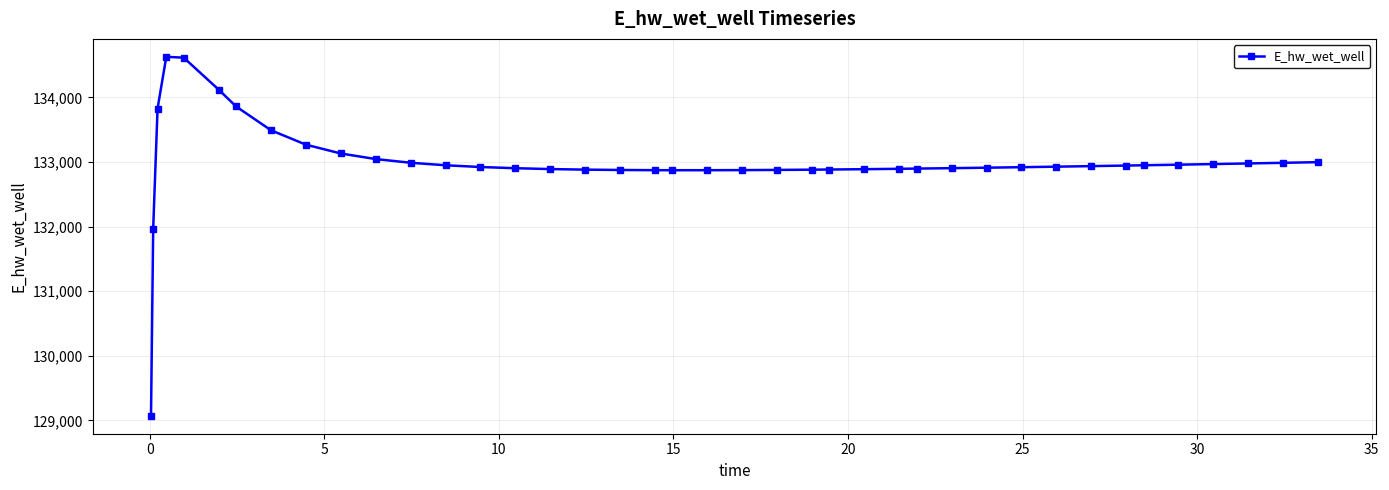

What is the difference between the maximum and minimum values?

5557.7